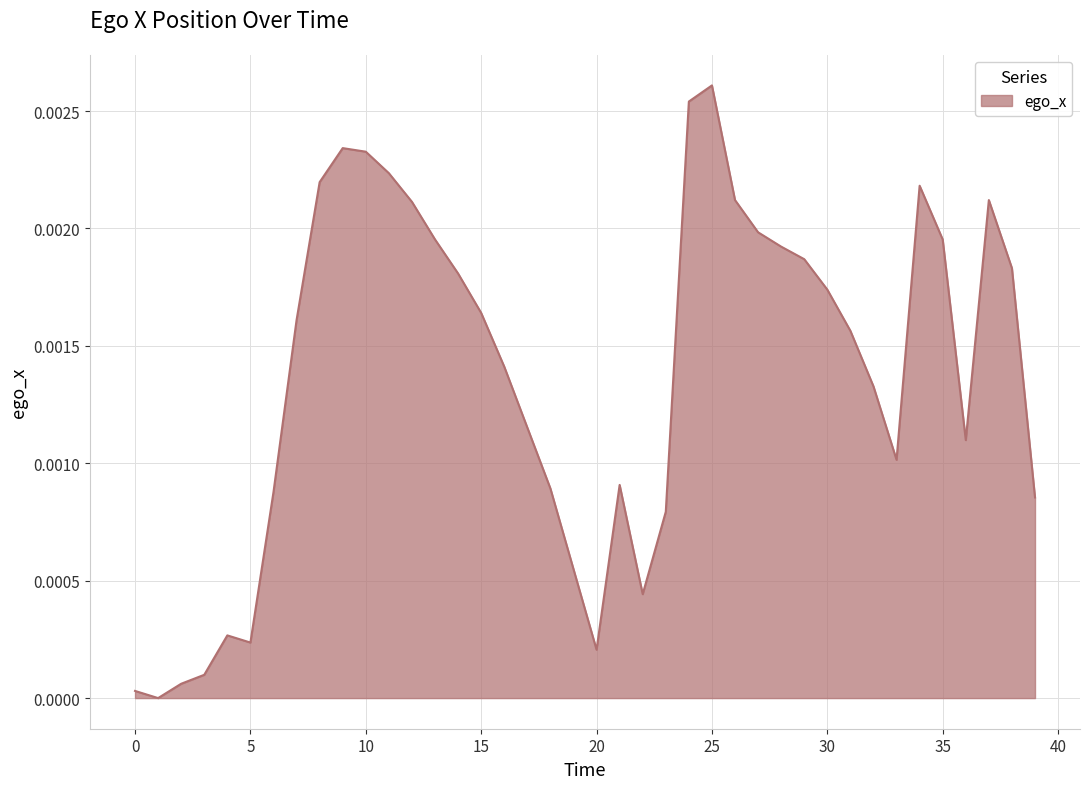

Does the chart display data point markers on the line(s)?

No